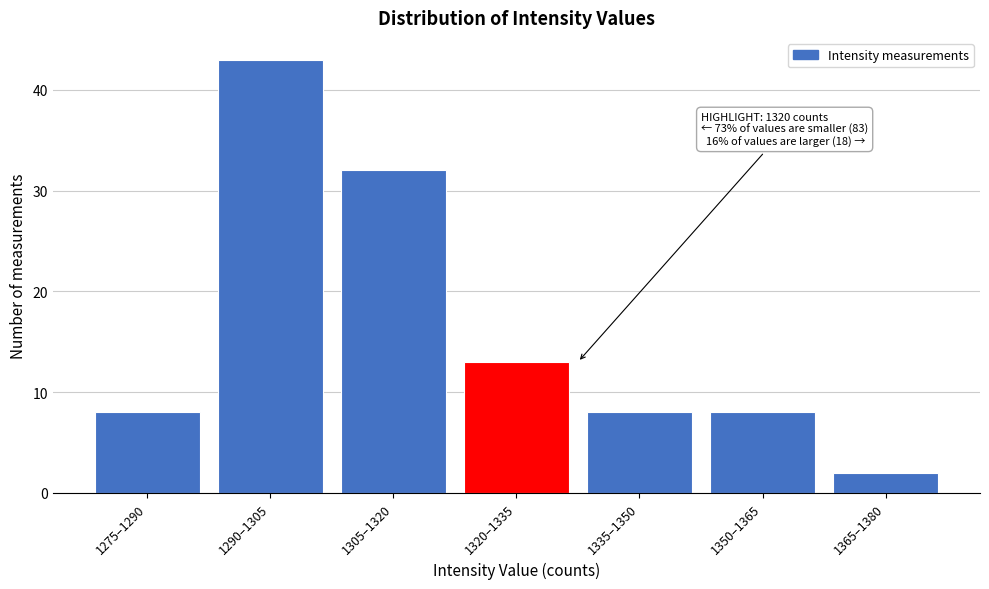

Reading left to right, list all the values displayed in this chart.

1275–1290=8	1290–1305=43	1305–1320=32	1320–1335=13	1335–1350=8	1350–1365=8	1365–1380=2